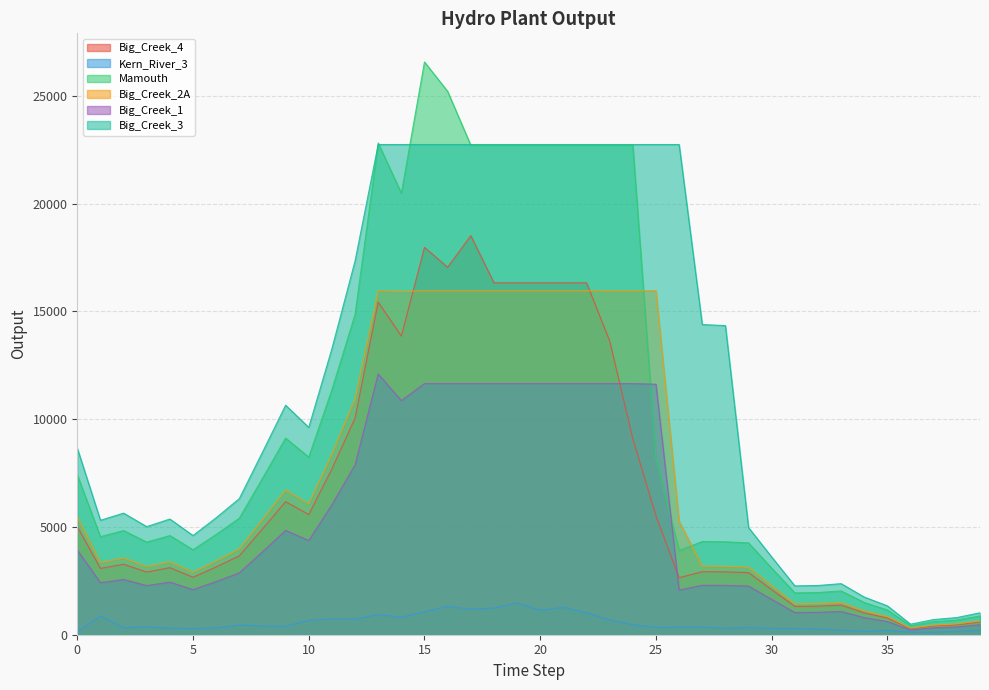

What is the value of the Mamouth point at the 37th from the left?

418.2